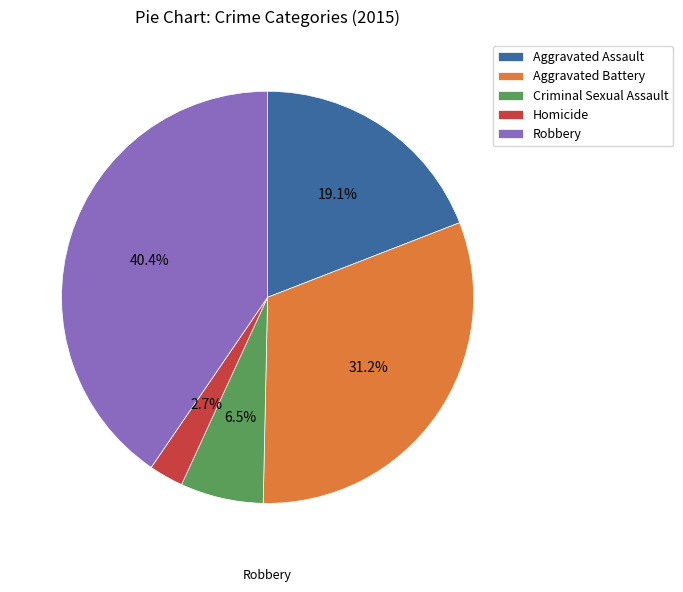

True or false: Aggravated Assault accounts for 25% of the total.

False